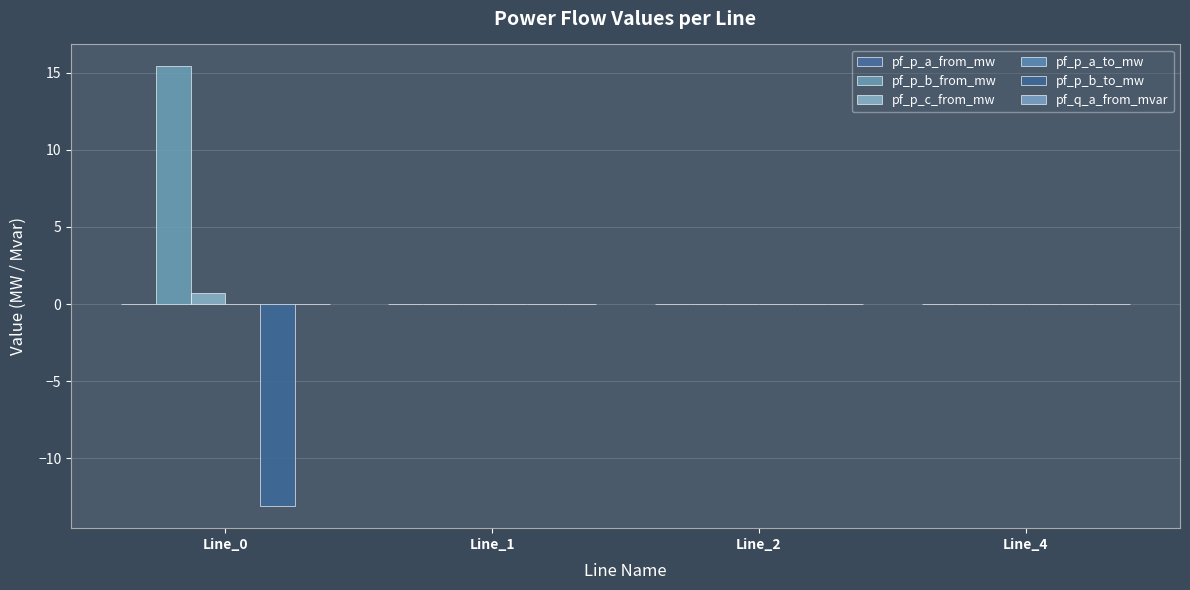

How many groups of bars are there?

4